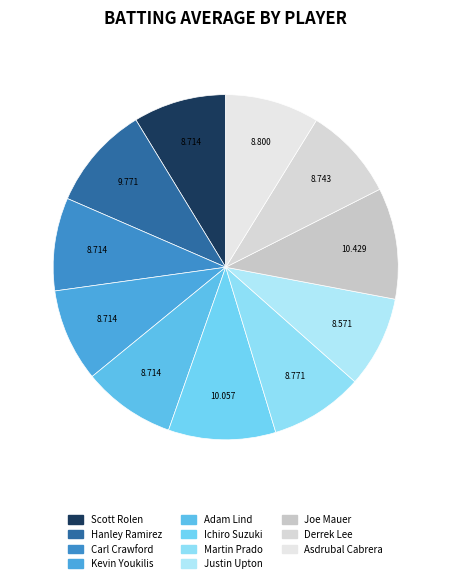

How many slices are in this pie chart?

11